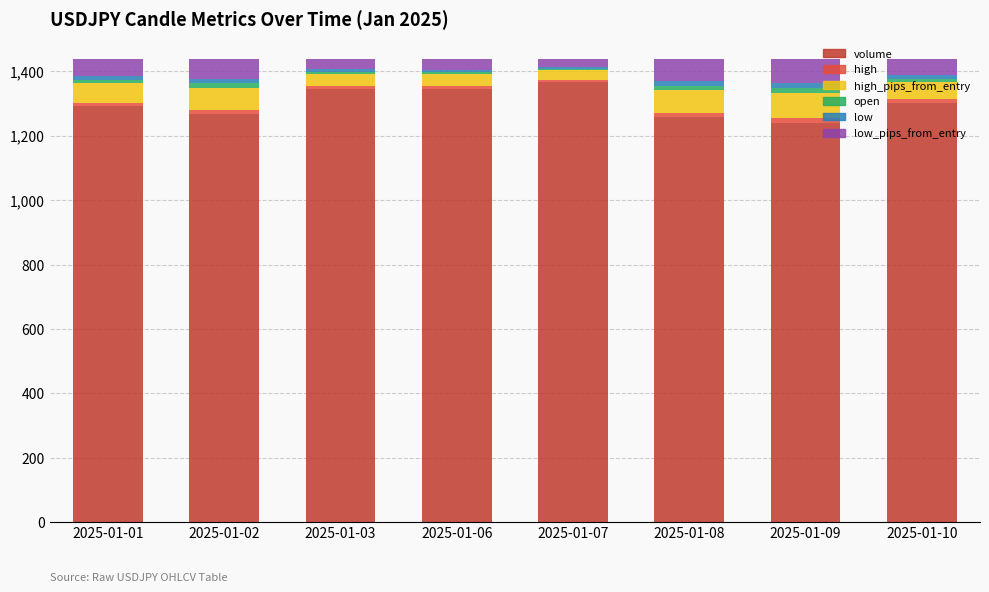

Count the number of data series in this chart.

6